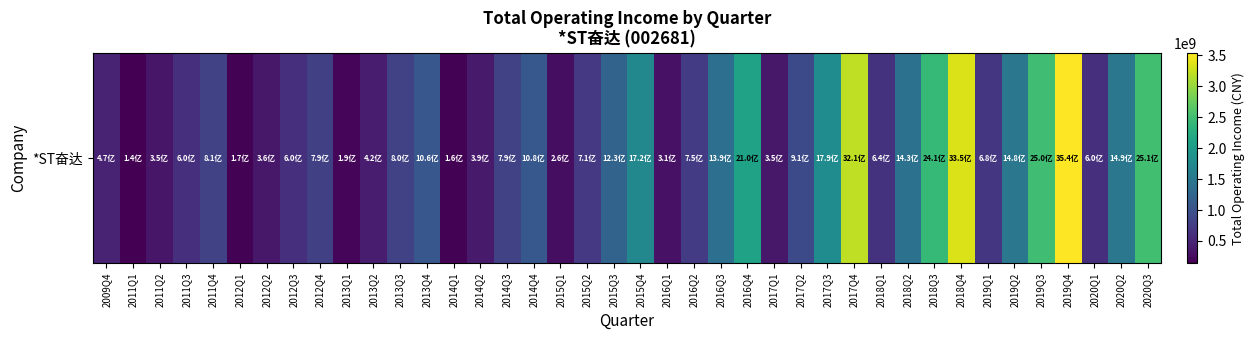

Which category has the highest value across all series?

2019Q4